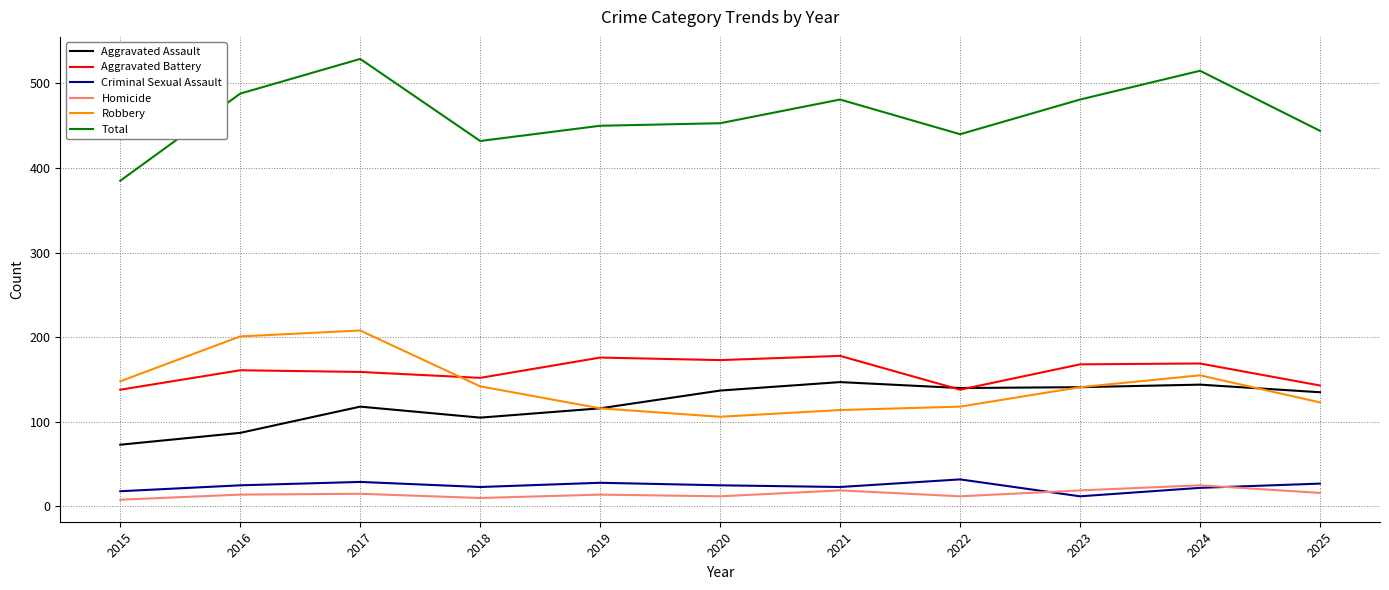

At which category does Aggravated Assault reach its first local peak?

2017